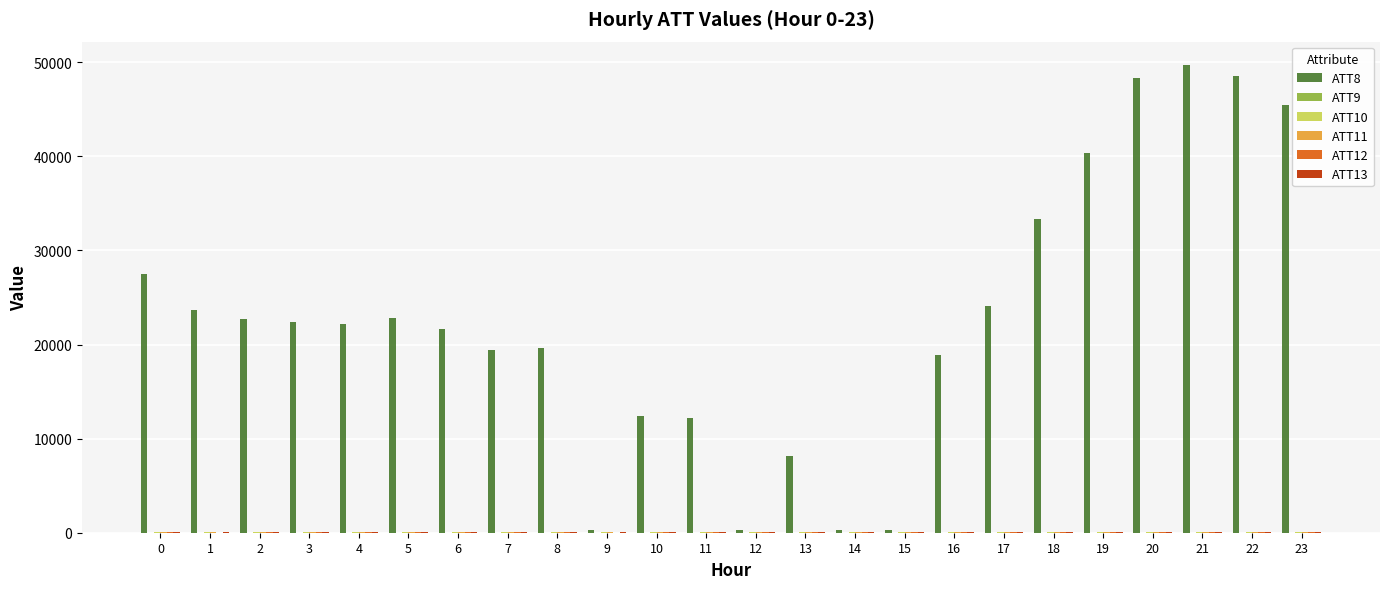

Which category has the lowest value in the ATT12 series?

1